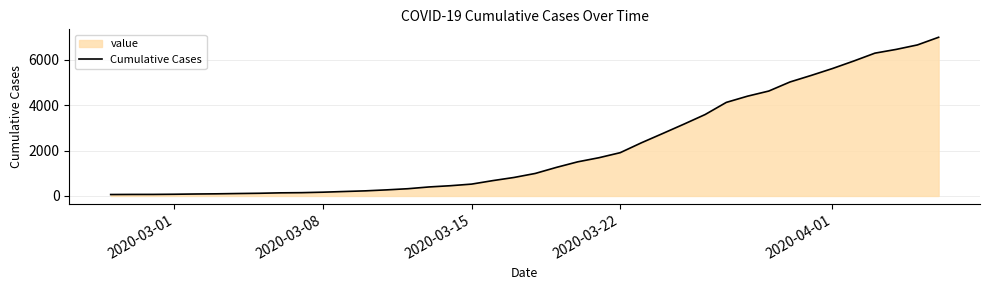

What is the greatest value displayed?

6995